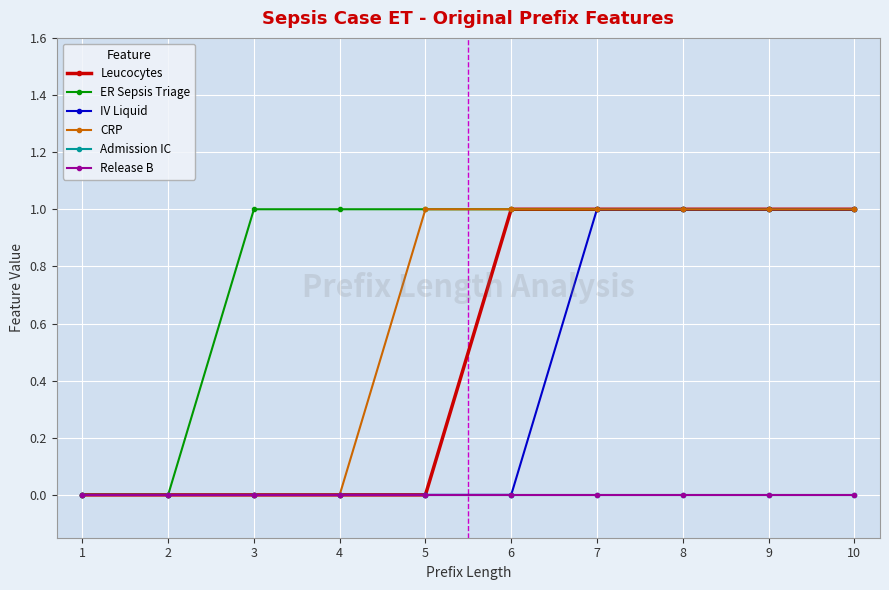

The ER Sepsis Triage series shows 0 at 2. True or false?

True